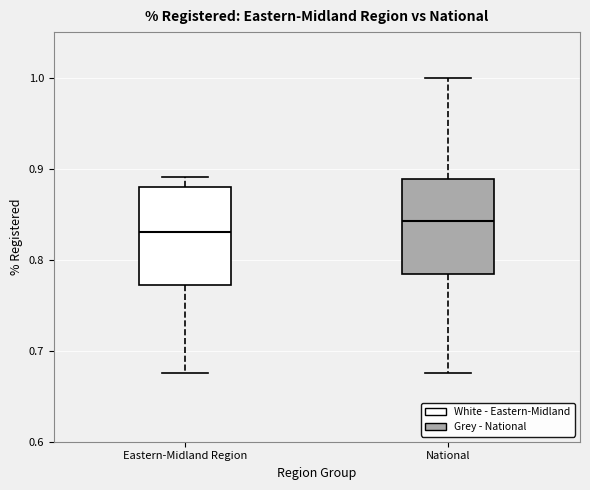

Where does the upper whisker of the box for National end on the y-axis? The values are not printed on the chart, so give them approximately, as read against the axis.

1.00